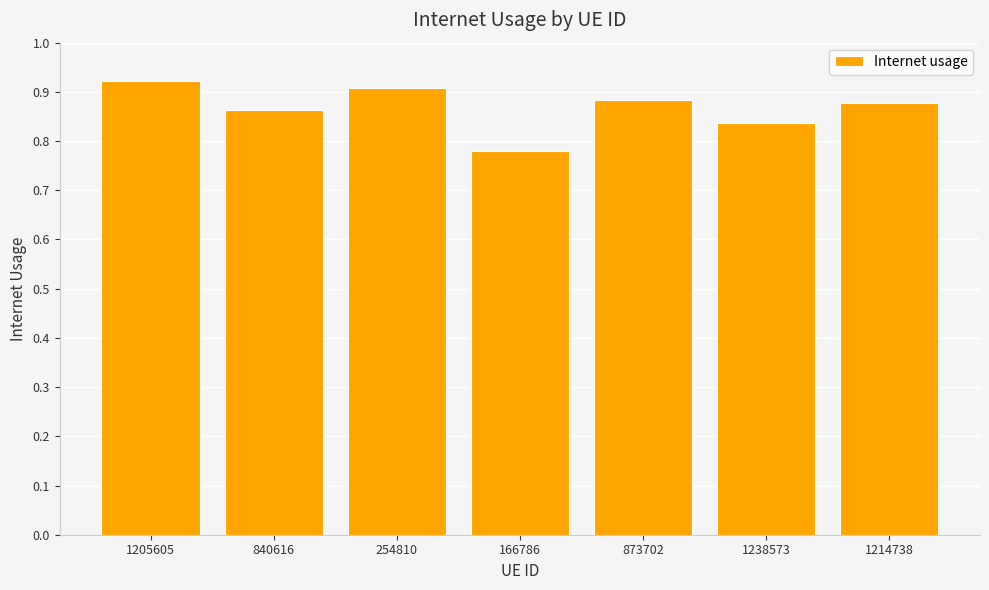

At which label is the value closest to 0?

166786